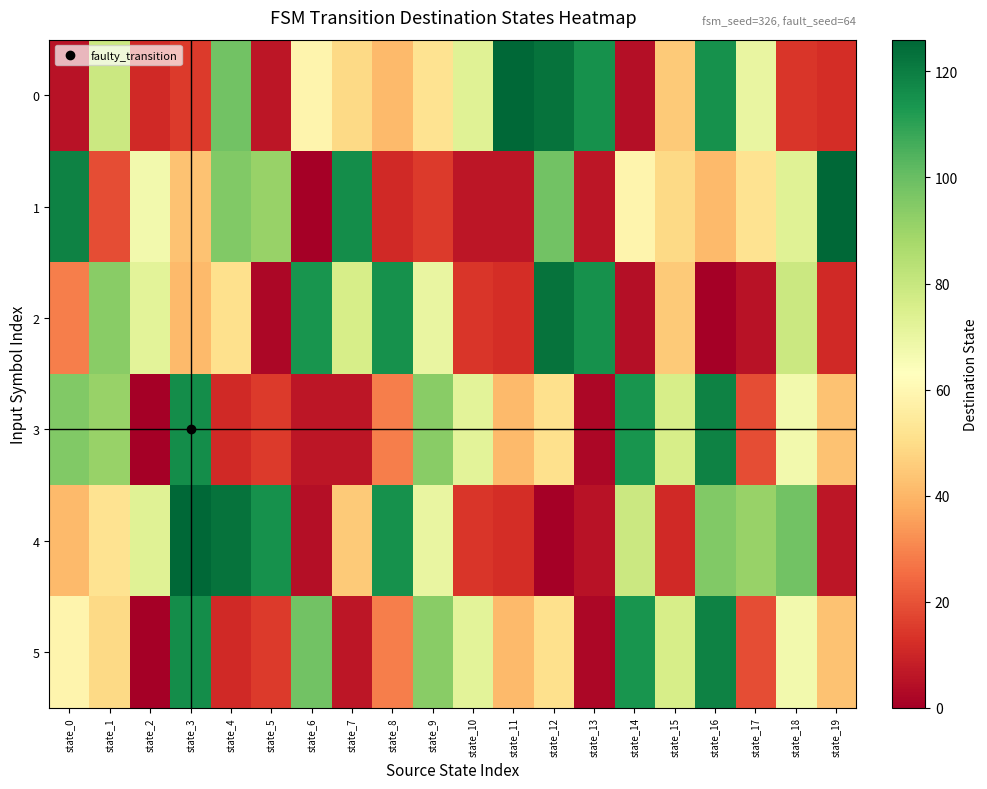

At how many categories does at least one series exceed 2?

20